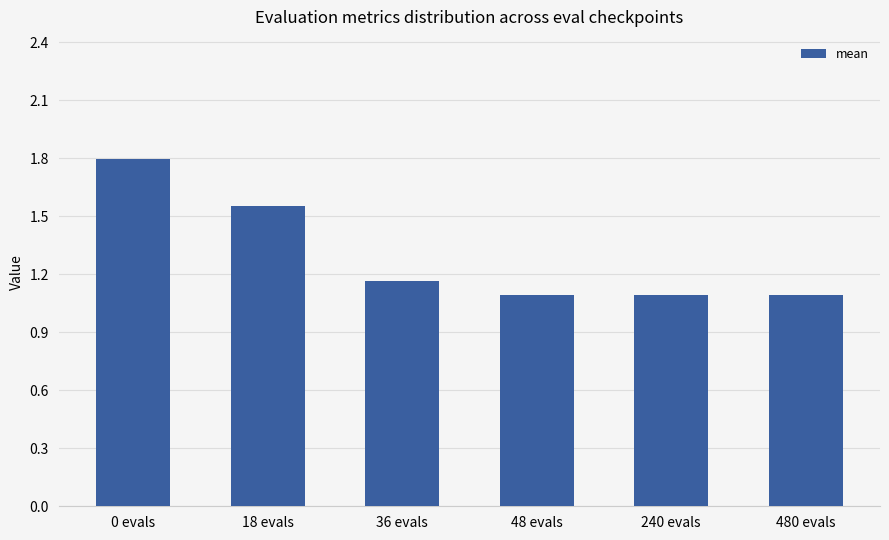

What is the value of the 6th bar from the left?

1.1